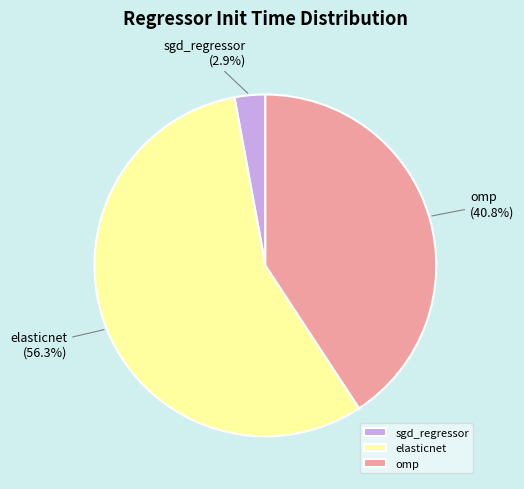

To the nearest percent, what is the combined percentage of elasticnet and sgd_regressor?

59%